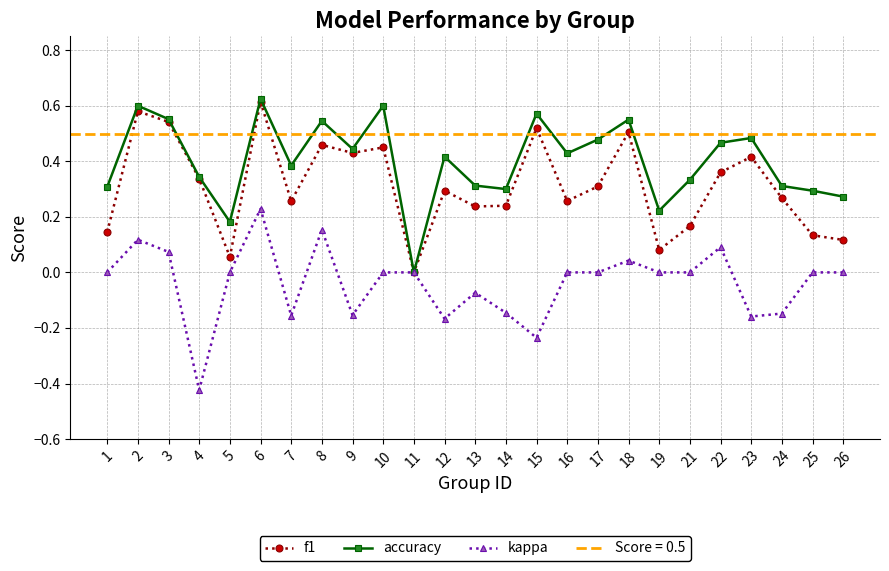

In kappa, how many points are lower than both neighbors (excluding endpoints)?

6